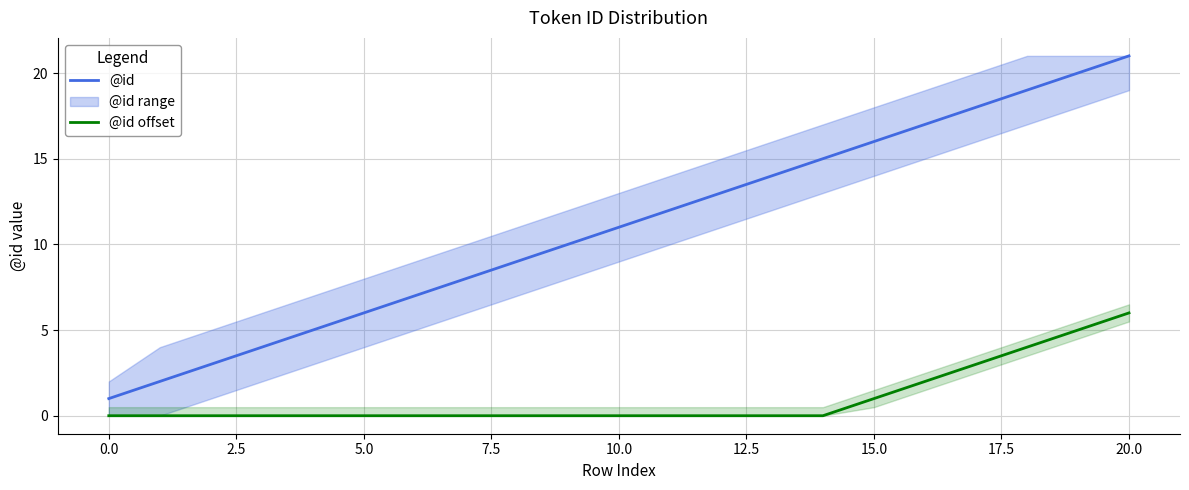

What is the approximate value of @id at 12, to the nearest 5?

15